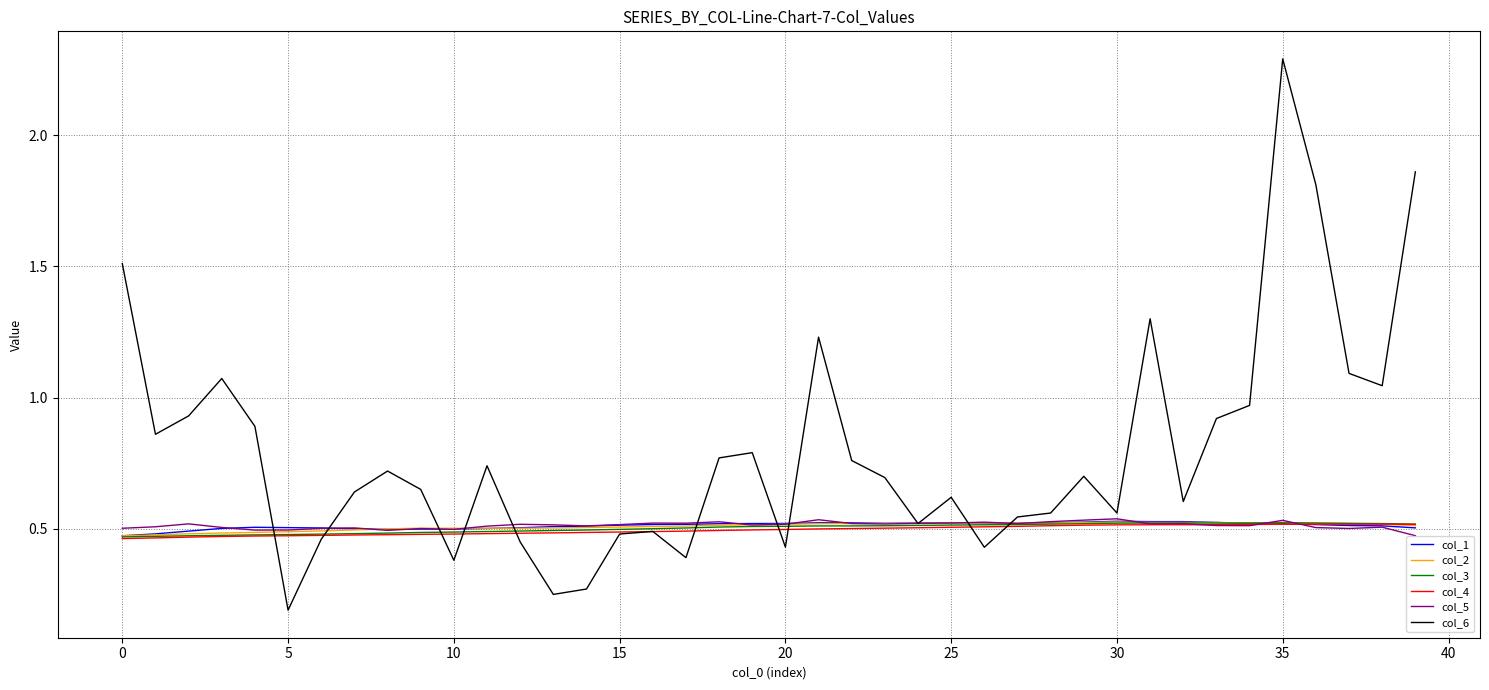

Which series has the largest total across all categories?

col_6